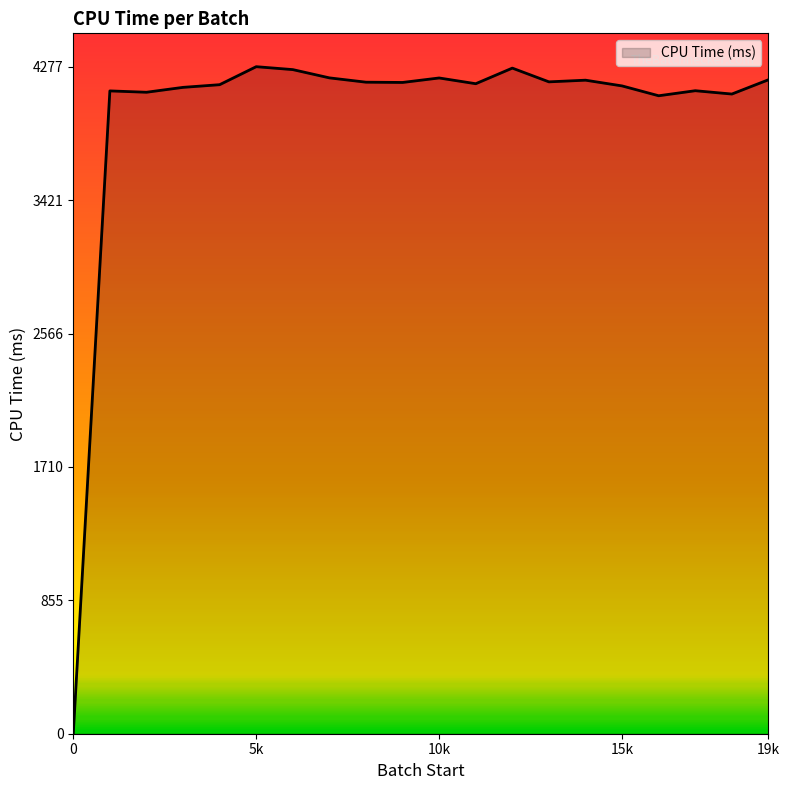

What is the maximum value shown in the chart?

4277.1